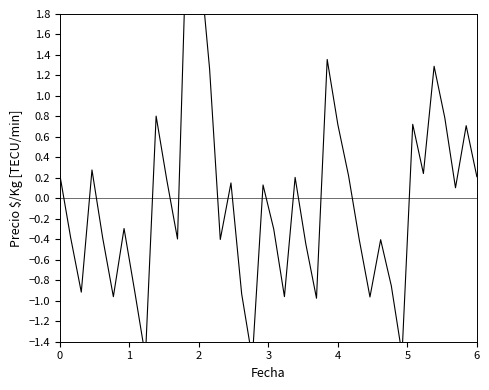

Reading right to left, transcribe all the data shown in this chart.

0.2	0.7	0.1	0.8	1.3	0.2	0.7	-1.5	-0.9	-0.4	-1.0	-0.4	0.2	0.7	1.4	-1.0	-0.4	0.2	-1.0	-0.3	0.1	-1.6	-0.9	0.2	-0.4	1.3	2.4	3.1	-0.4	0.2	0.8	-1.5	-0.9	-0.3	-1.0	-0.4	0.3	-0.9	-0.4	0.2